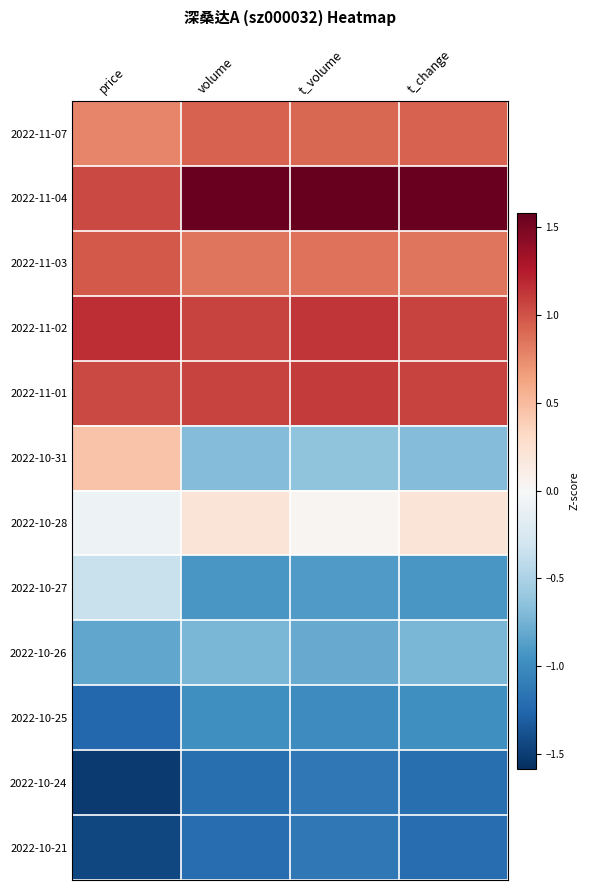

Reading right to left, list all the values displayed in this chart.

2022-11-07: t_change=0.9	t_volume=0.9	volume=0.9	price=0.8
2022-11-04: t_change=1.6	t_volume=1.6	volume=1.6	price=1.0
2022-11-03: t_change=0.8	t_volume=0.9	volume=0.8	price=1.0
2022-11-02: t_change=1.1	t_volume=1.1	volume=1.1	price=1.2
2022-11-01: t_change=1.1	t_volume=1.1	volume=1.1	price=1.0
2022-10-31: t_change=-0.7	t_volume=-0.6	volume=-0.7	price=0.5
2022-10-28: t_change=0.2	t_volume=0.0	volume=0.2	price=-0.1
2022-10-27: t_change=-0.9	t_volume=-0.9	volume=-0.9	price=-0.4
2022-10-26: t_change=-0.7	t_volume=-0.8	volume=-0.7	price=-0.8
2022-10-25: t_change=-1.0	t_volume=-1.0	volume=-1.0	price=-1.2
2022-10-24: t_change=-1.2	t_volume=-1.1	volume=-1.2	price=-1.5
2022-10-21: t_change=-1.2	t_volume=-1.1	volume=-1.2	price=-1.4